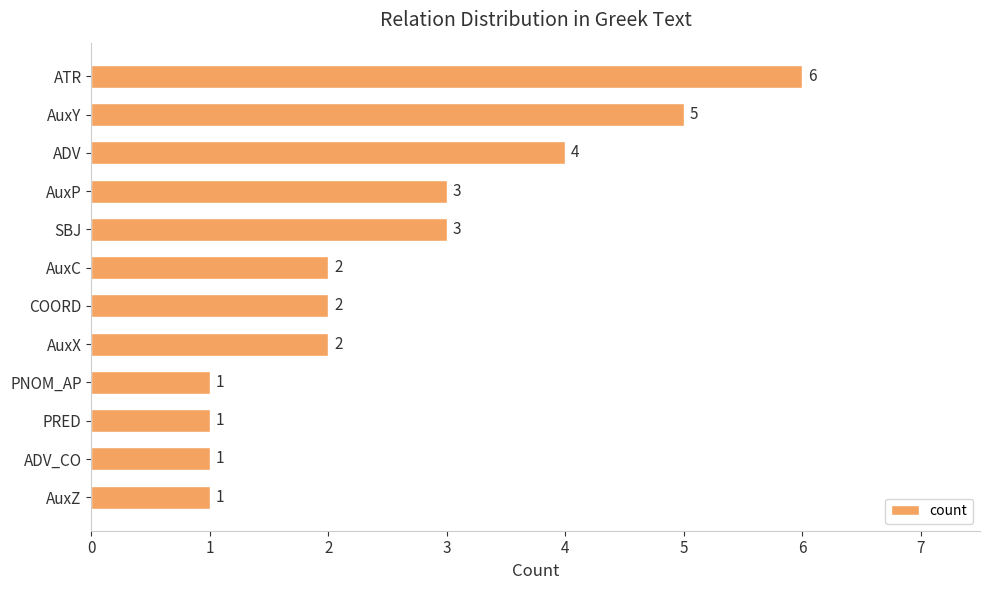

What position from the top is SBJ?

5